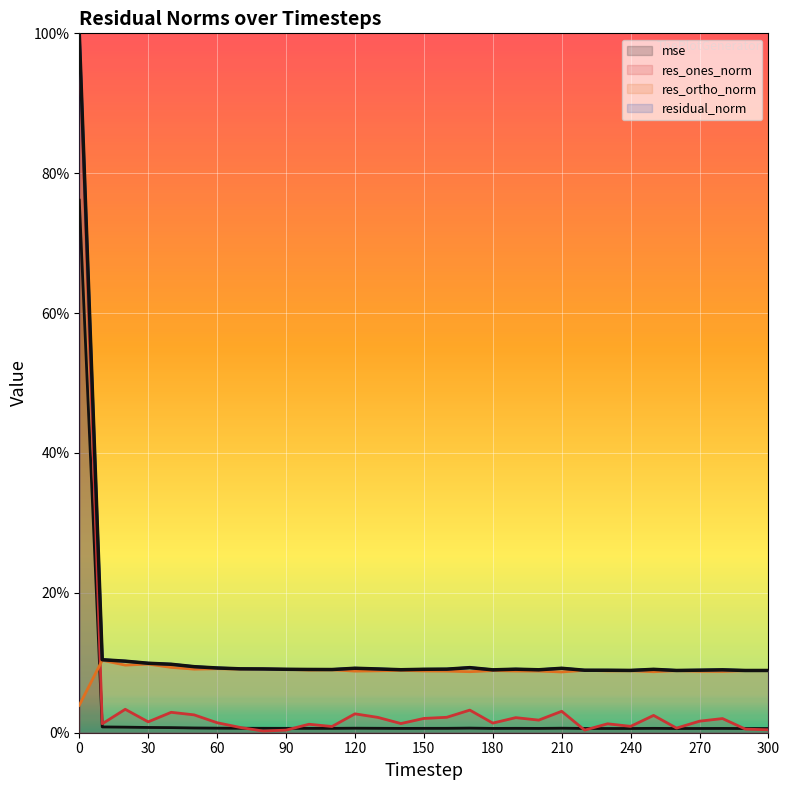

True or false: res_ortho_norm and residual_norm cross at least once.

False